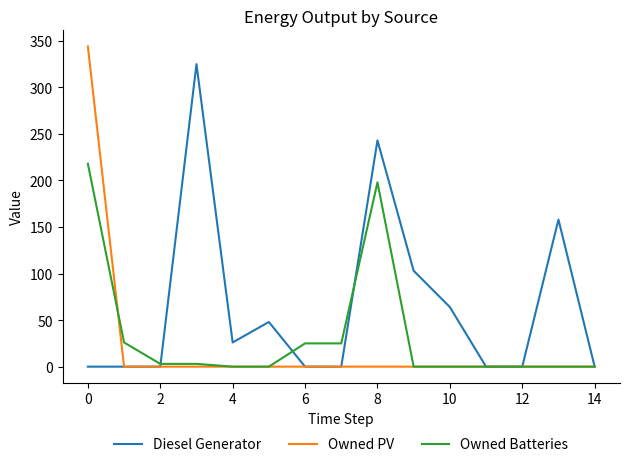

Which series has the largest total across all categories?

Diesel Generator